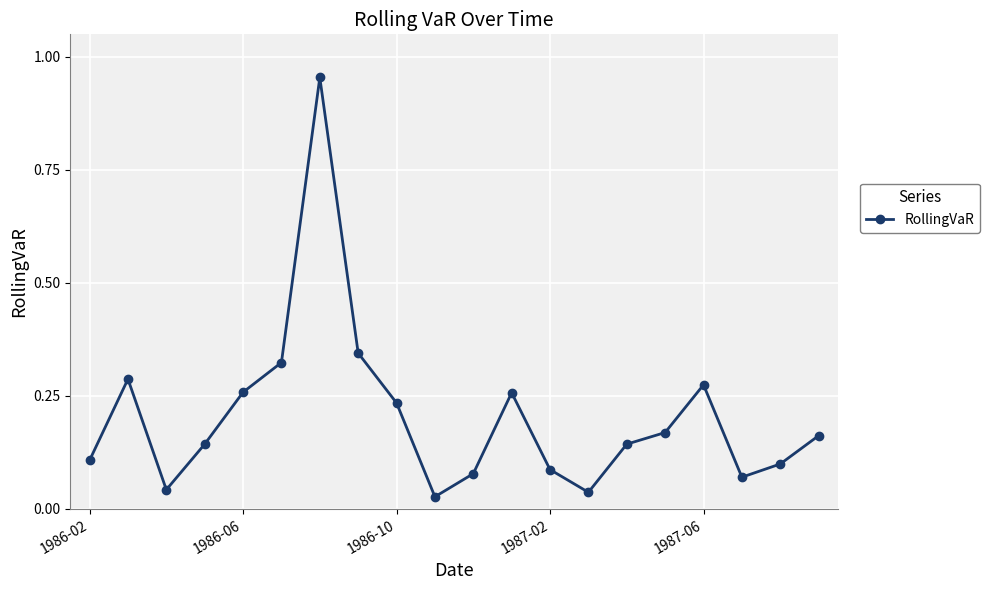

True or false: the data has more than 0 interior local peaks.

True